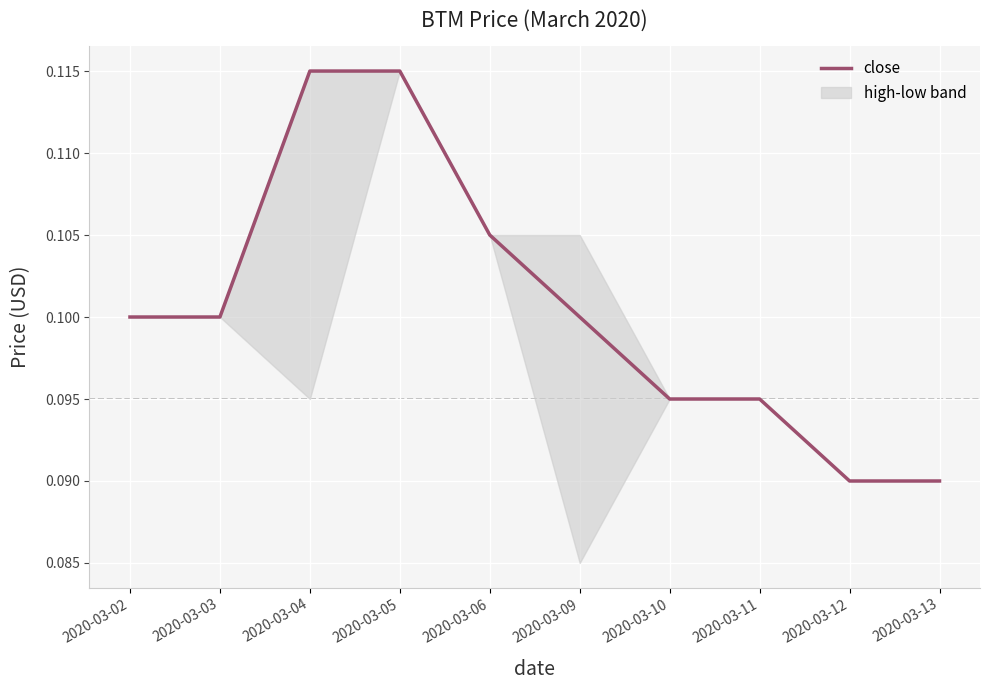

How many values are between 0 and 1?

10